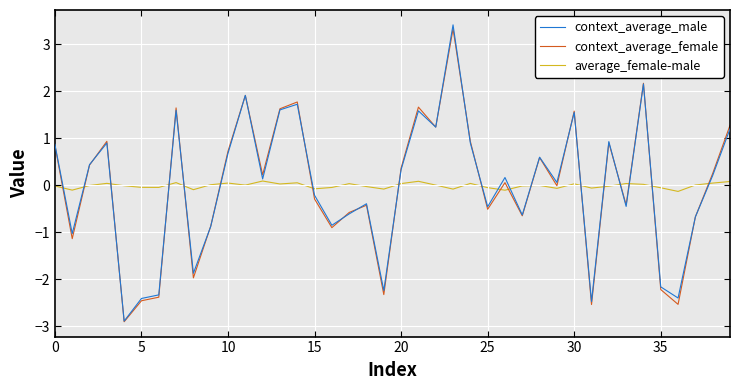

Which series has the largest range (max minus min)?

context_average_male